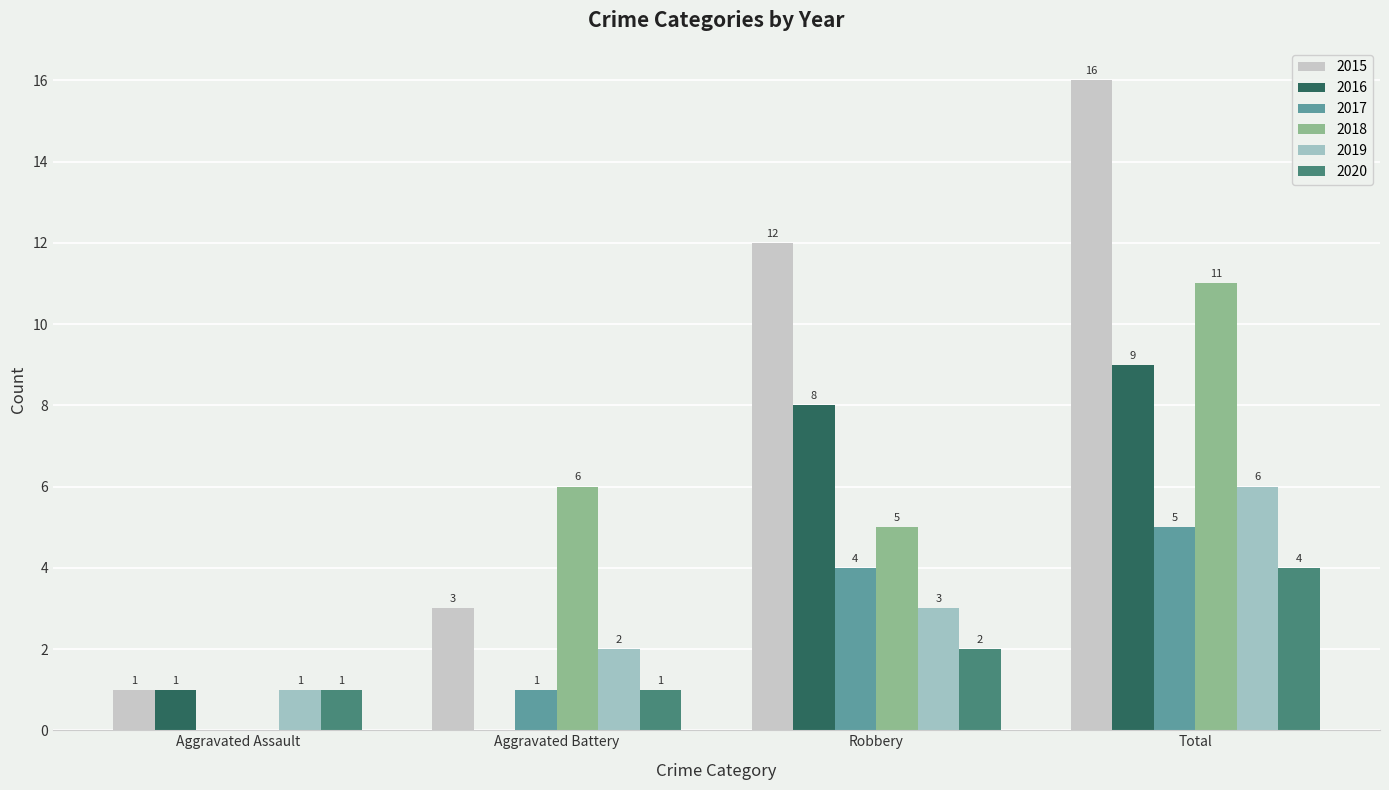

Is the value of 2018 at Aggravated Assault greater than the value of 2019 at Aggravated Battery?

No